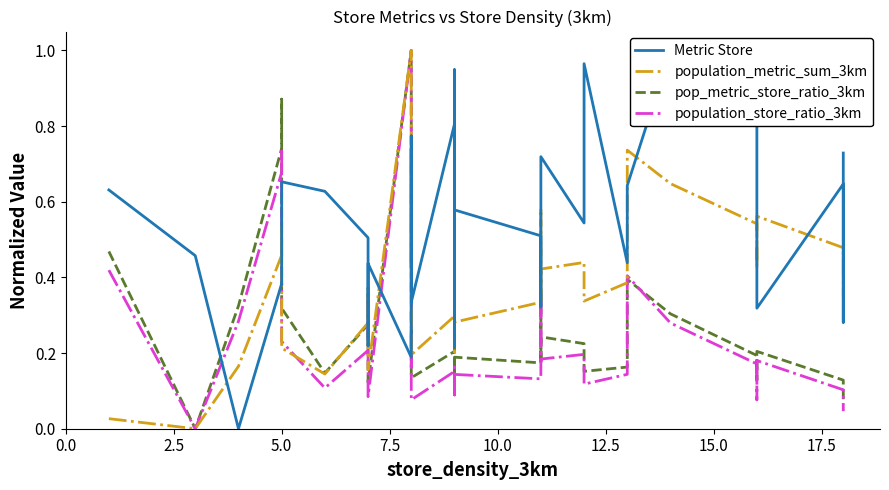

How many data points does each series have?

40